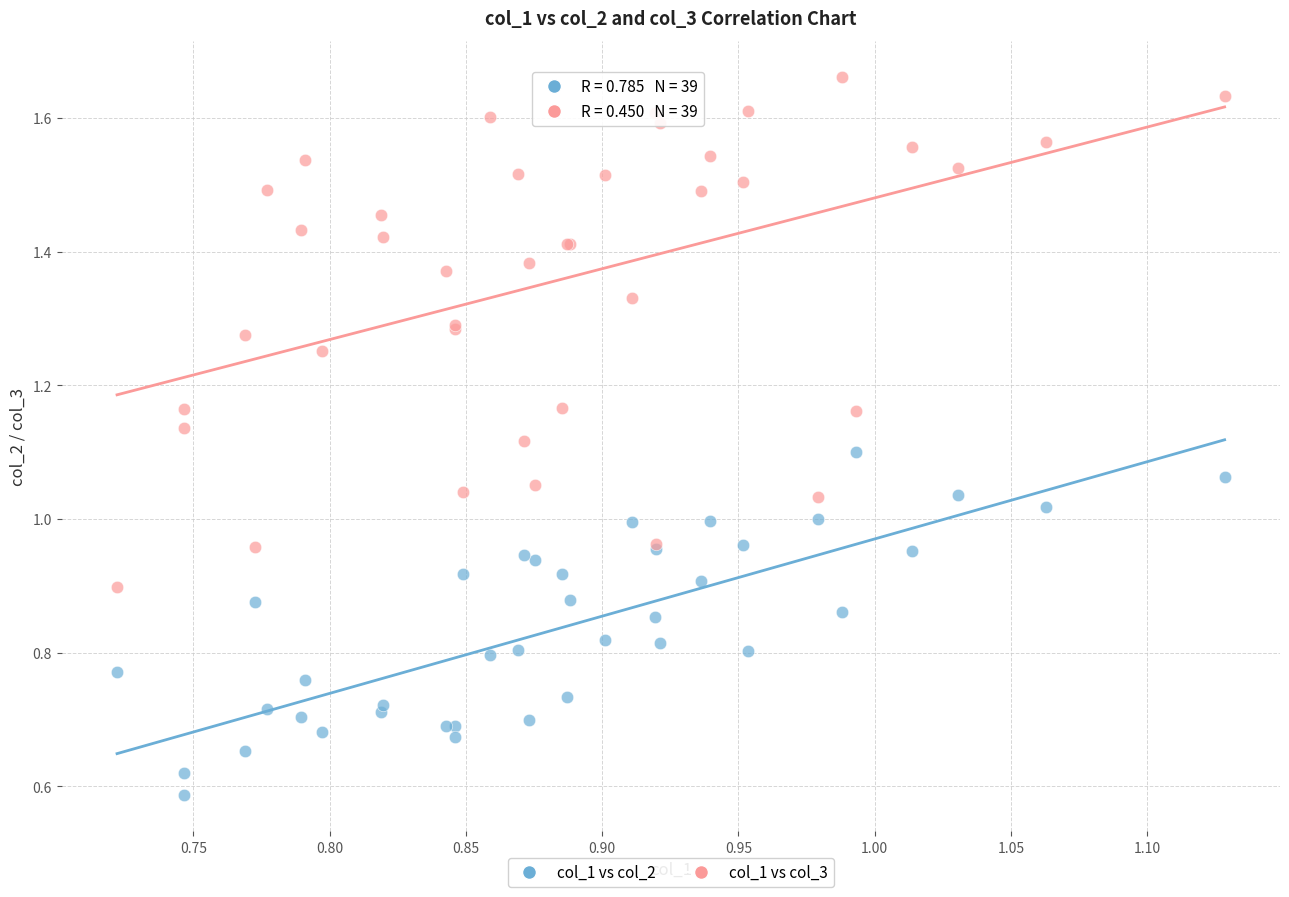

Which series has the largest Y range (max minus min)?

col_1 vs col_3